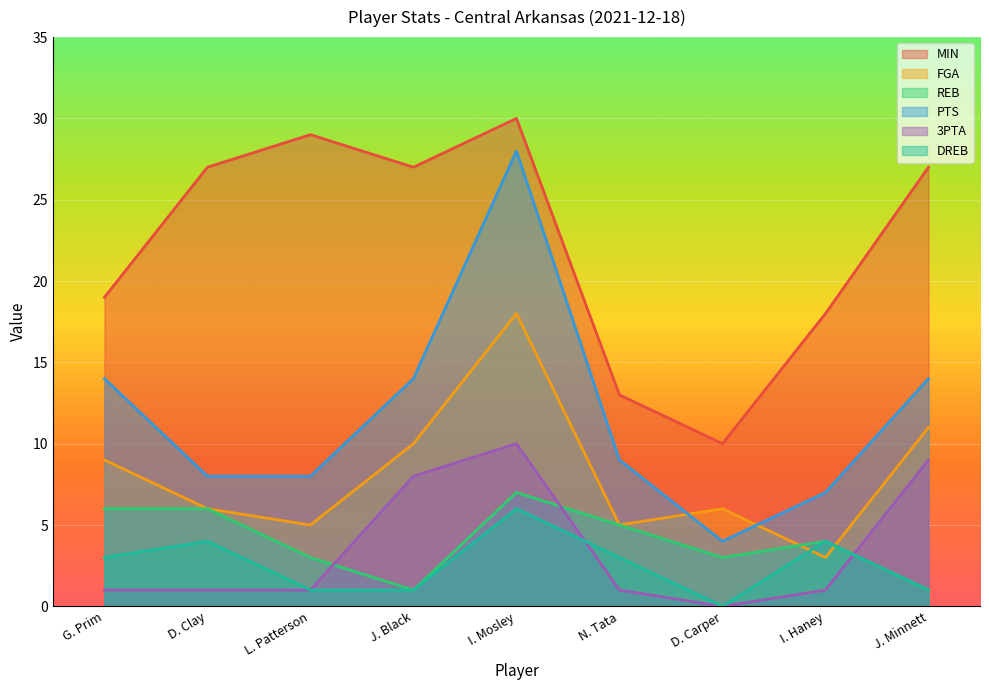

The MIN series shows 27 at D. Clay. True or false?

True